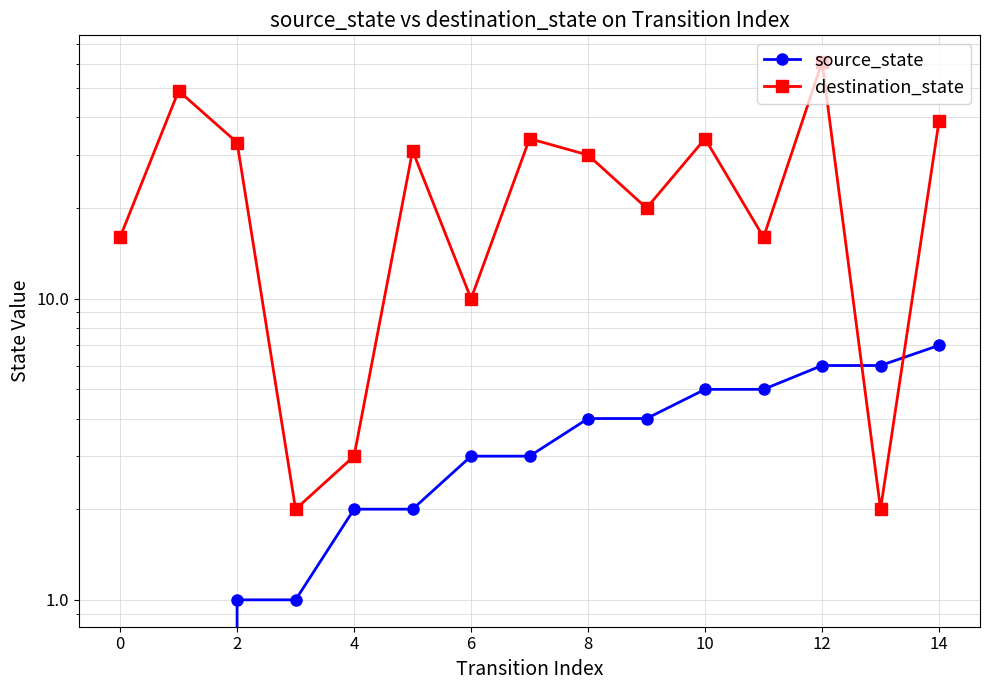

Count the number of data series in this chart.

2